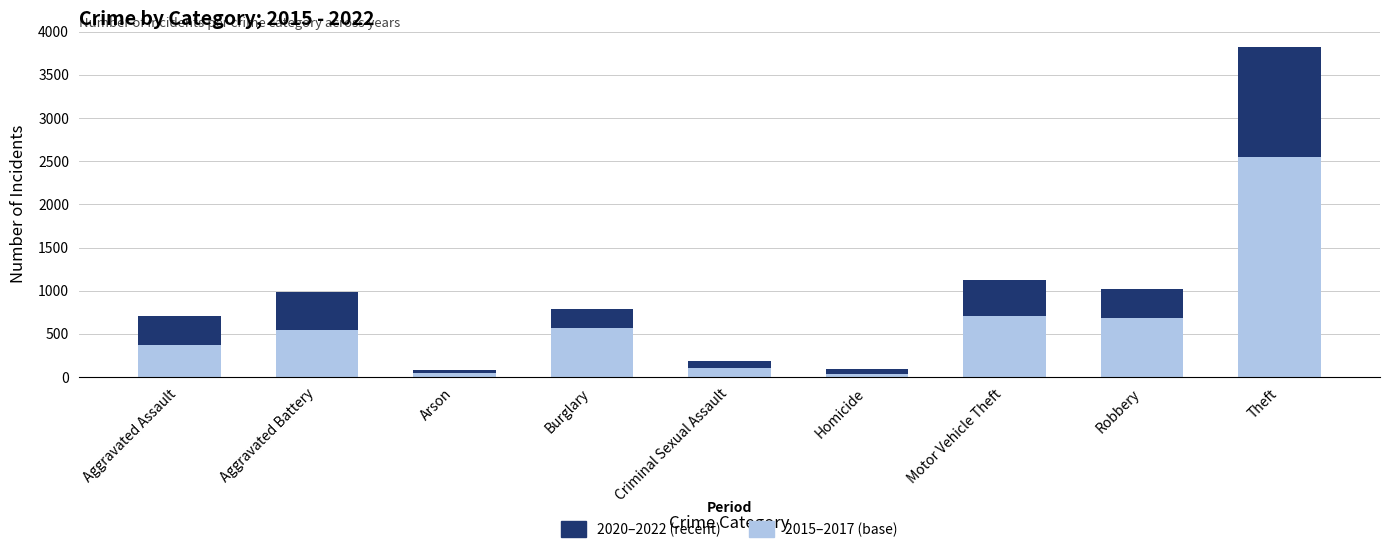

What is the sum of the 2015–2017 (base) values at Criminal Sexual Assault and Theft?

2655